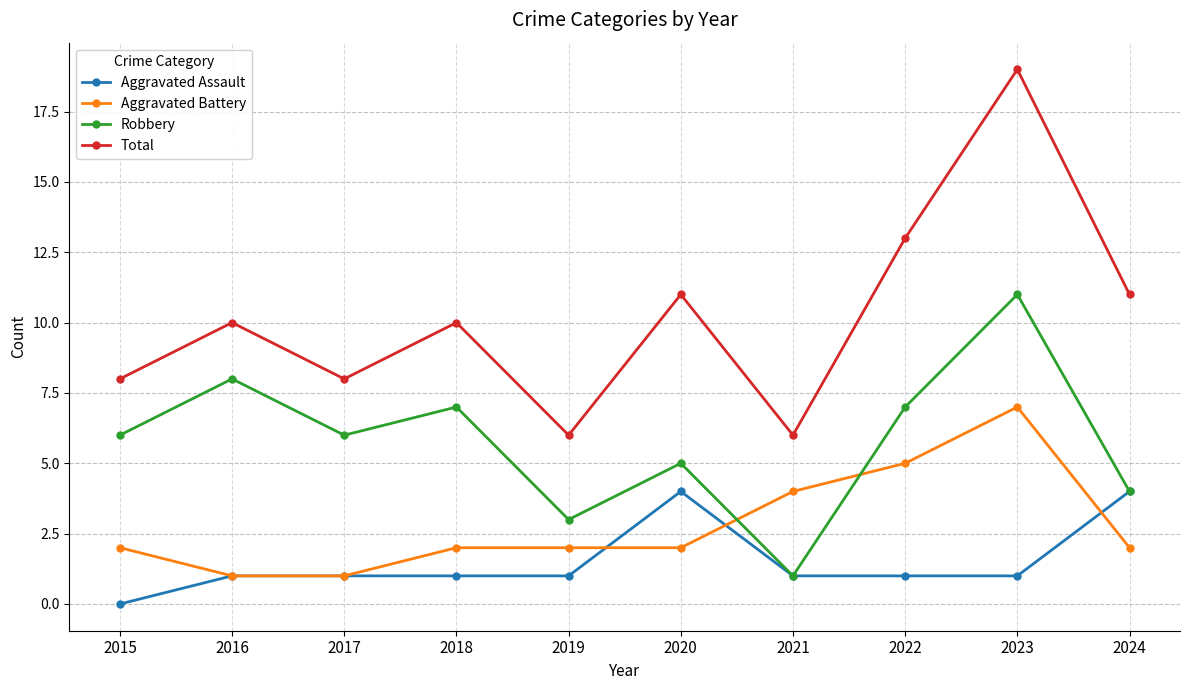

At which label is Aggravated Battery closest to 4?

2021